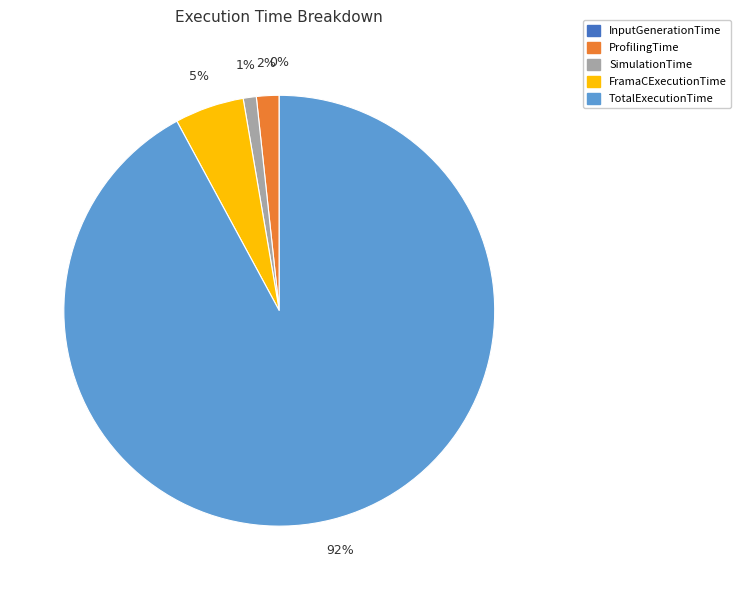

Between TotalExecutionTime and SimulationTime, which is larger?

TotalExecutionTime